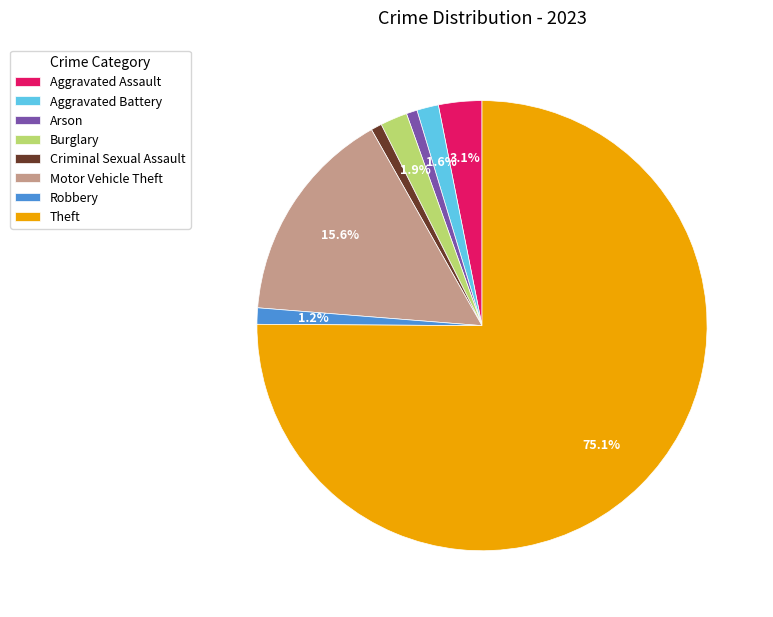

Which slice is the largest?

Theft